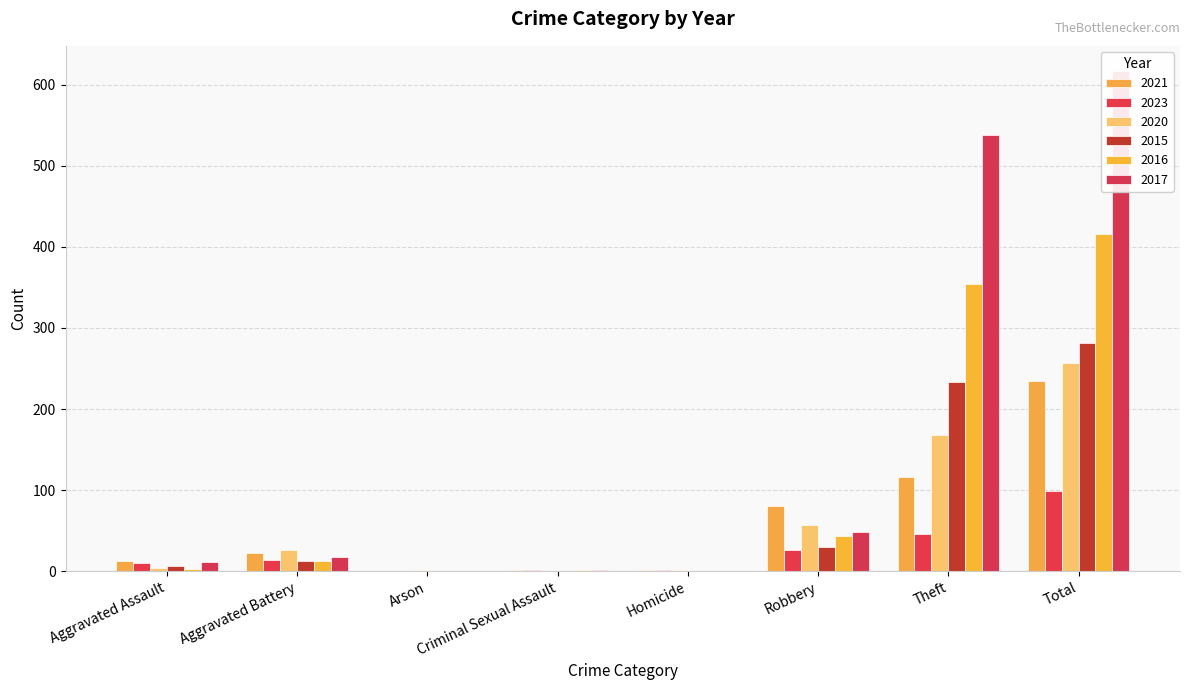

What are all the series names shown in the legend?

2021, 2023, 2020, 2015, 2016, 2017